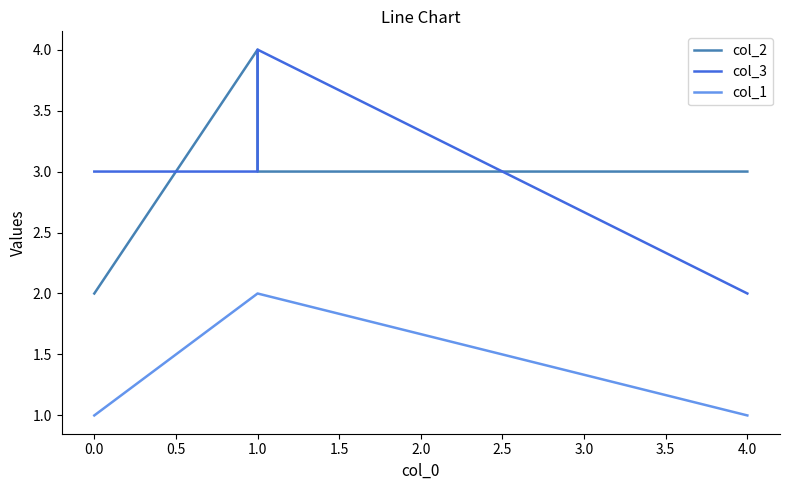

Does the chart display data point markers on the line(s)?

No